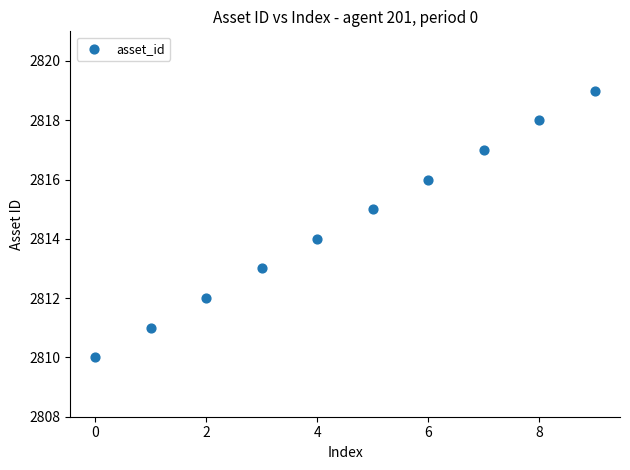

What is the range of Y values (max minus min)?

9